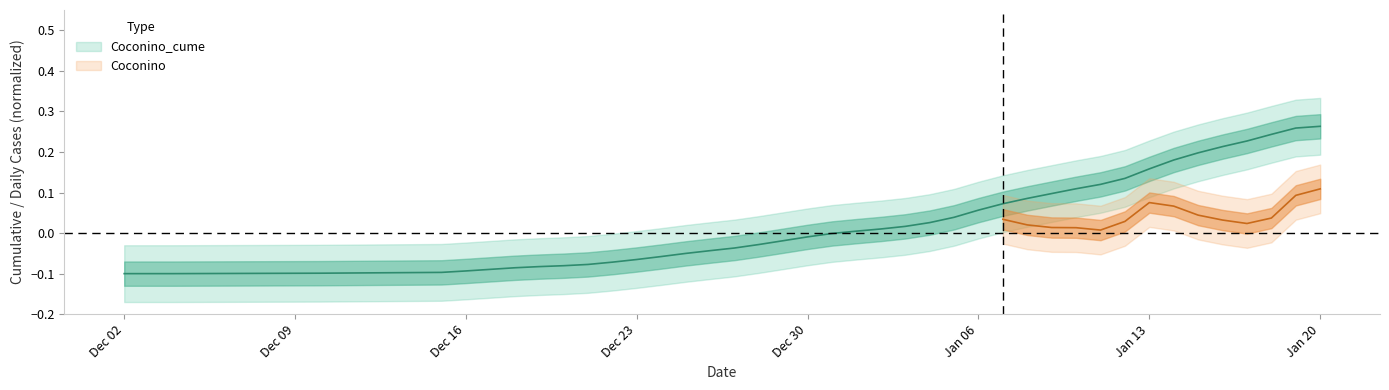

Is it true that the value at 5 is -0.1?

False